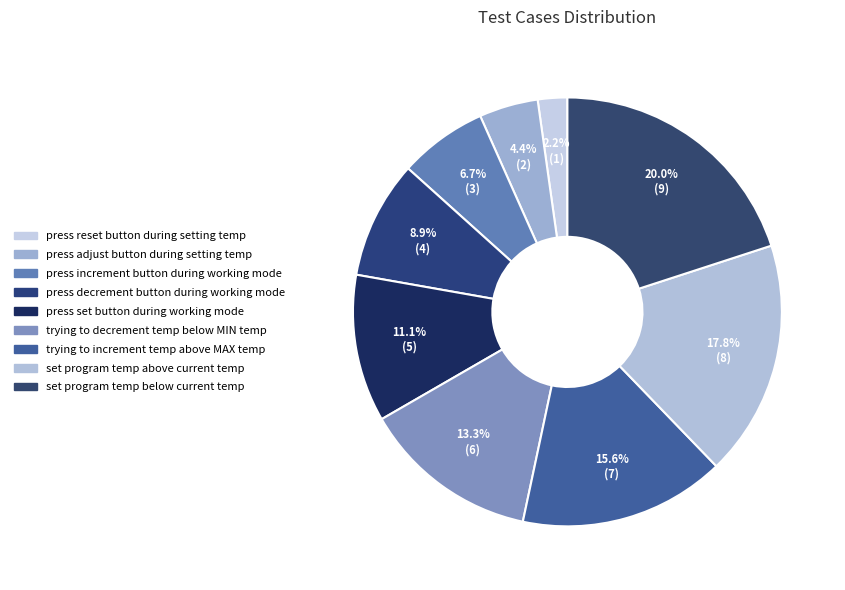

Which has a higher value, trying to decrement temp below MIN temp or trying to increment temp above MAX temp?

trying to increment temp above MAX temp